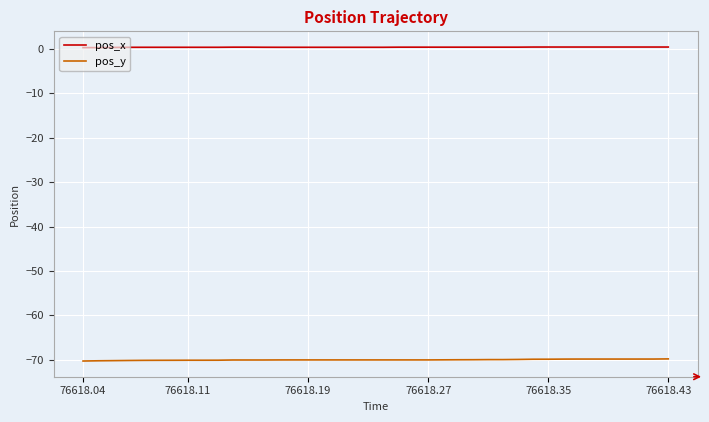

Rank the series by their average value, from lowest to highest.

pos_y, pos_x